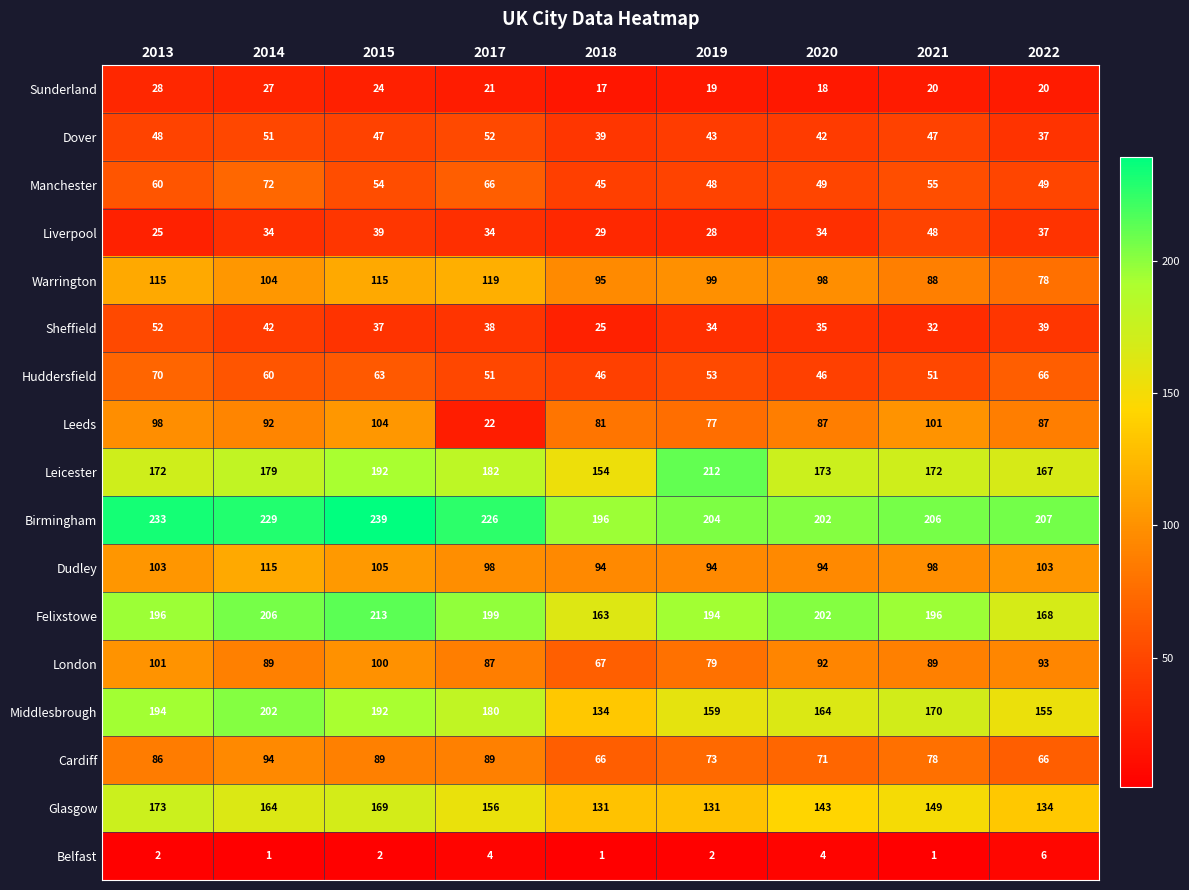

At how many categories does at least one series exceed 3?

9